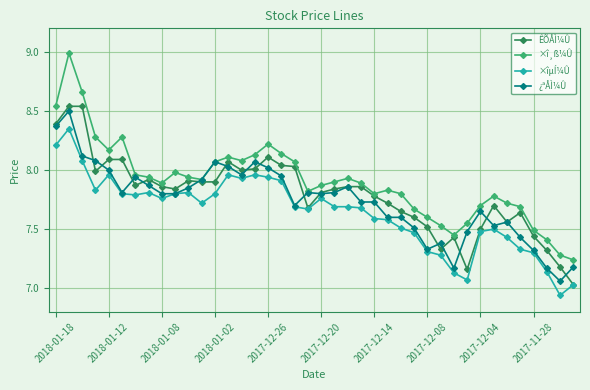

True or false: ×î¸ß¼Û and ÊÕÅÌ¼Û cross at least once.

False